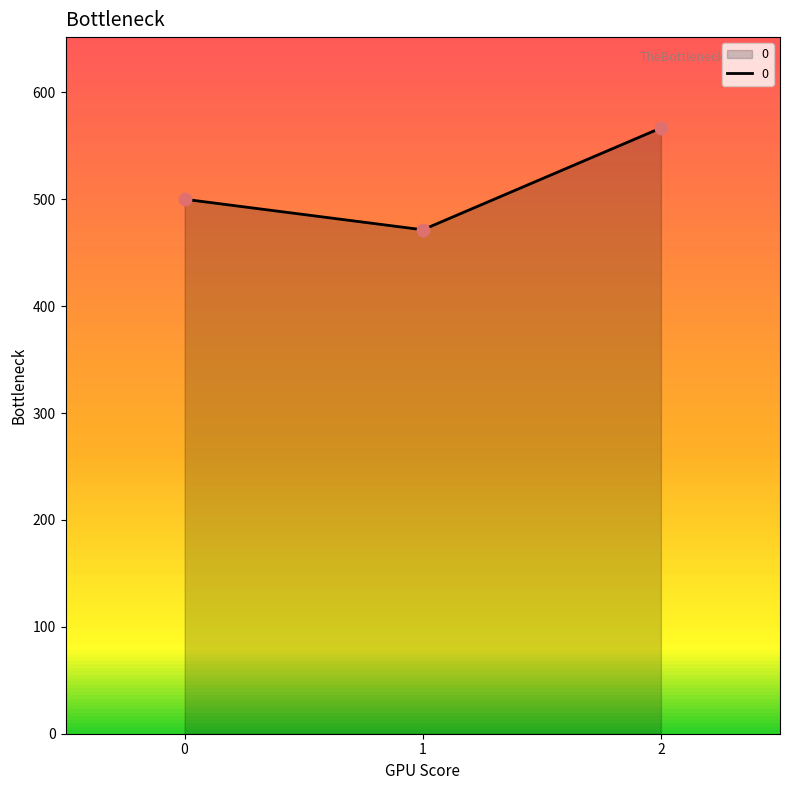

What is the change in value from 1 to 2?

+95.2